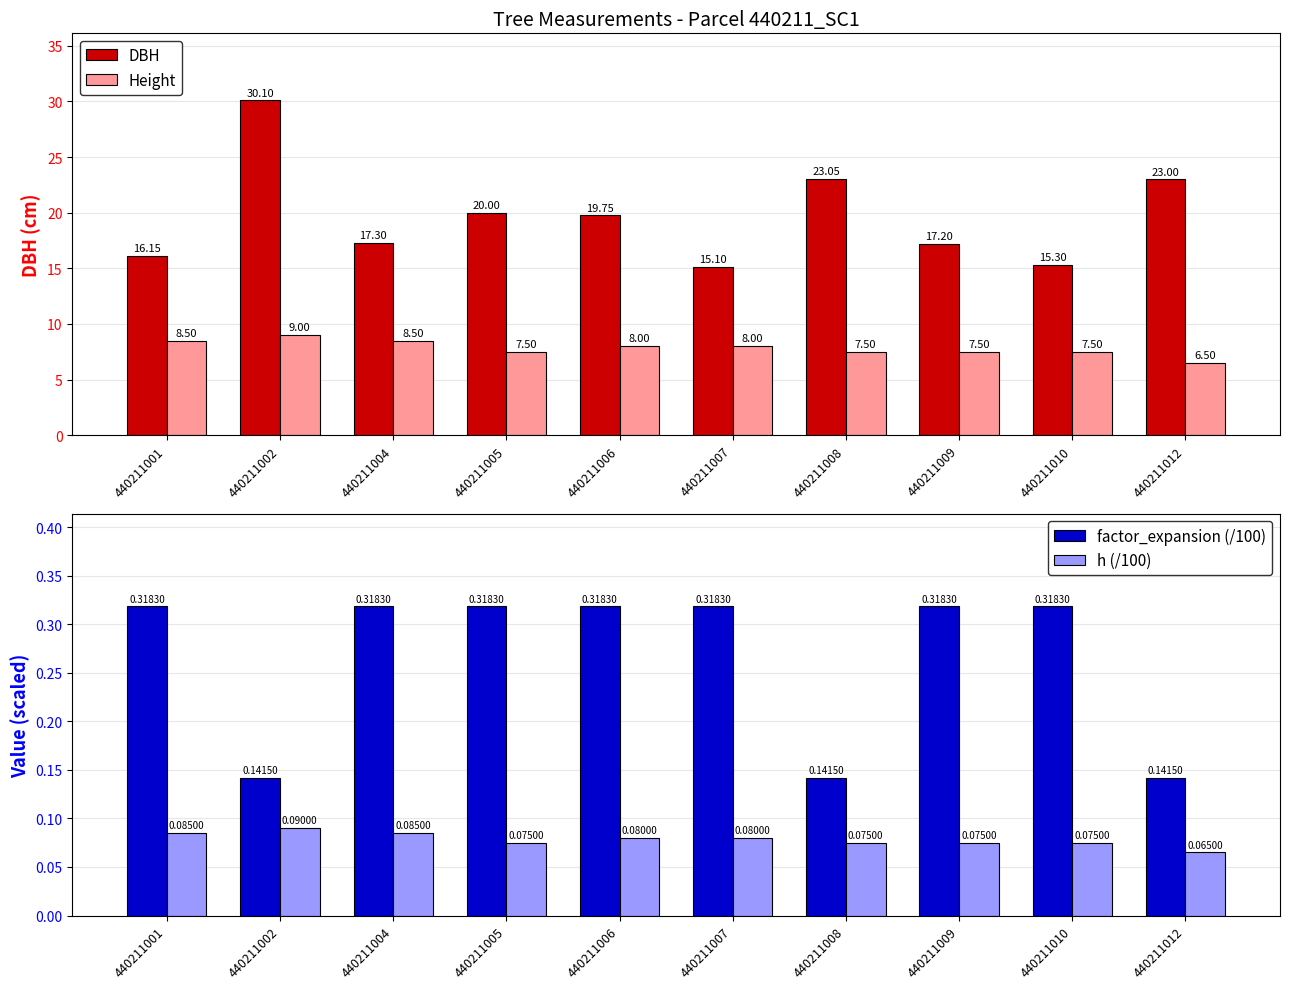

What is the difference between the highest and lowest values at 440211005?

19.9